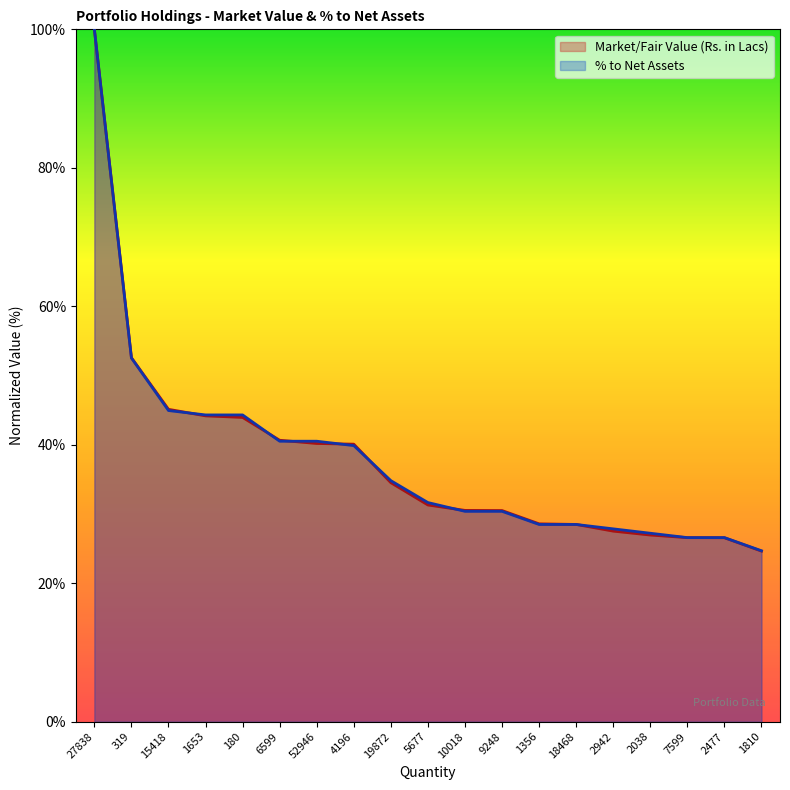

Which series changed the most between 27838 and 2477?

Market/Fair Value (Rs. in Lacs)